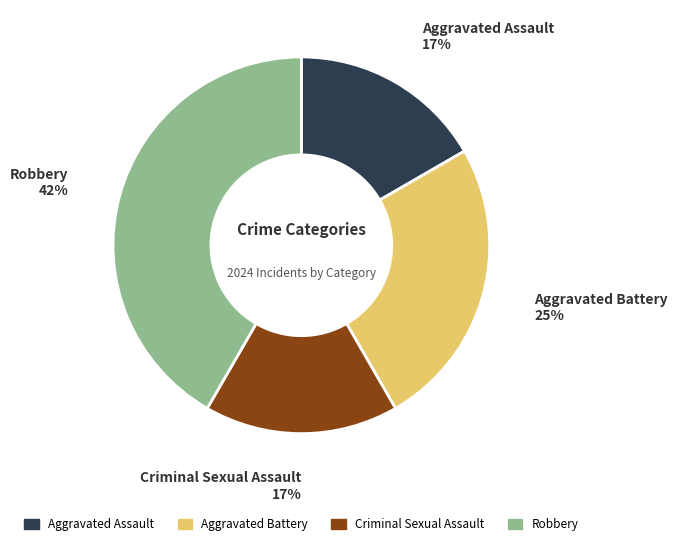

Does any single category account for the majority?

No